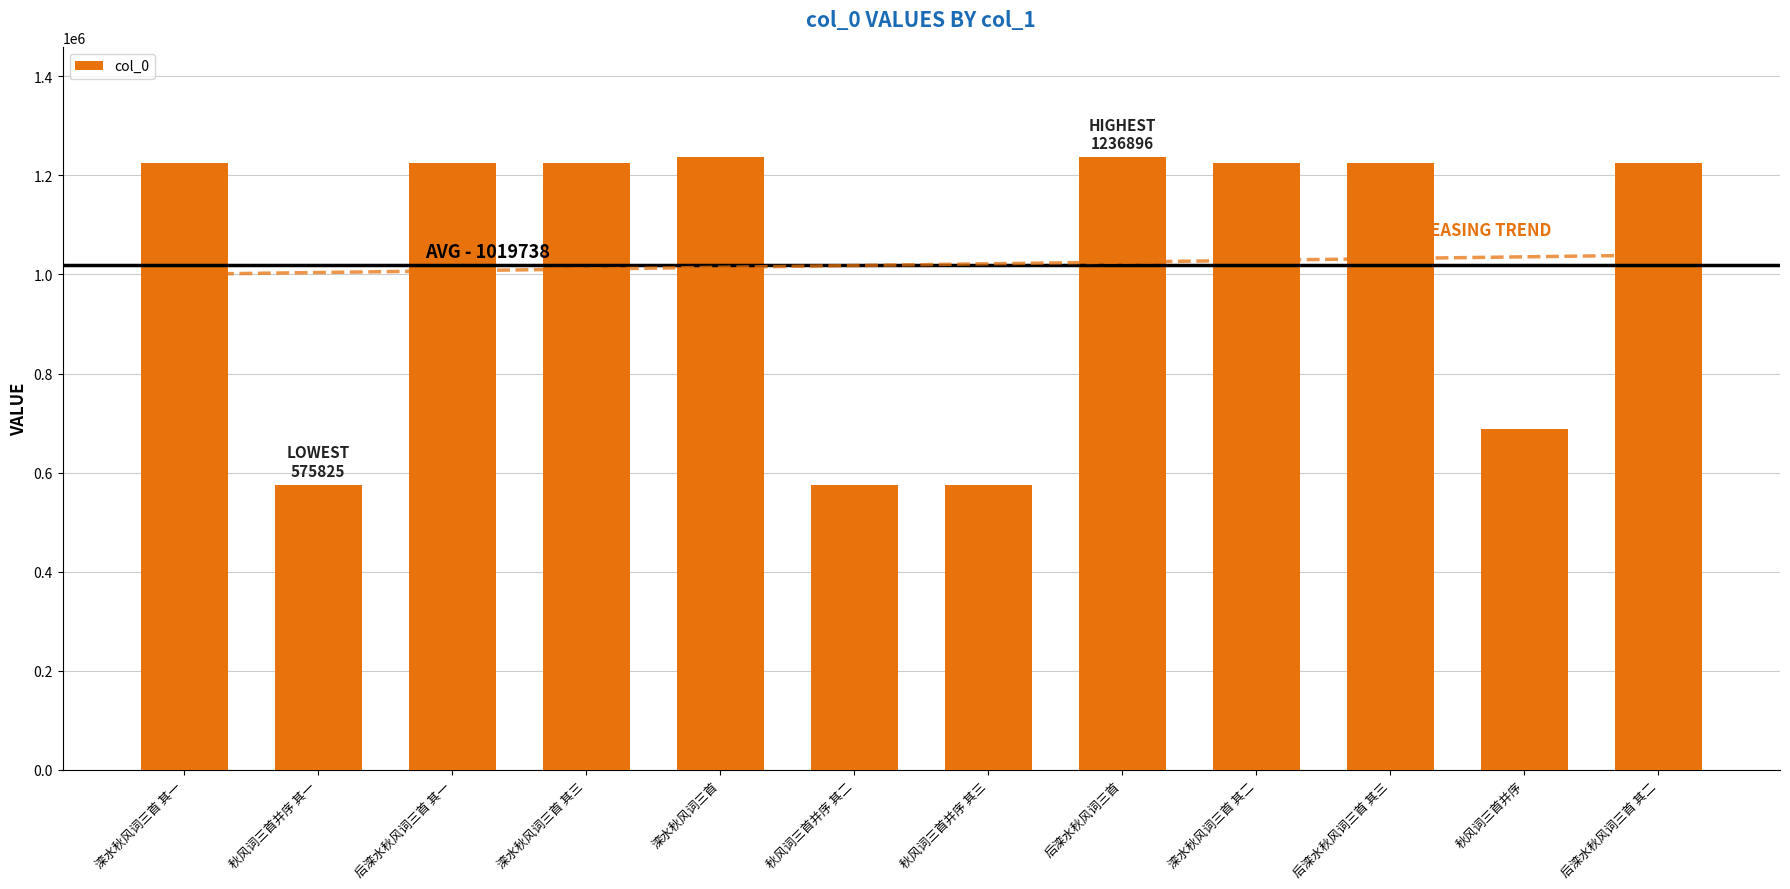

What is the difference between the maximum and second lowest values?

661070